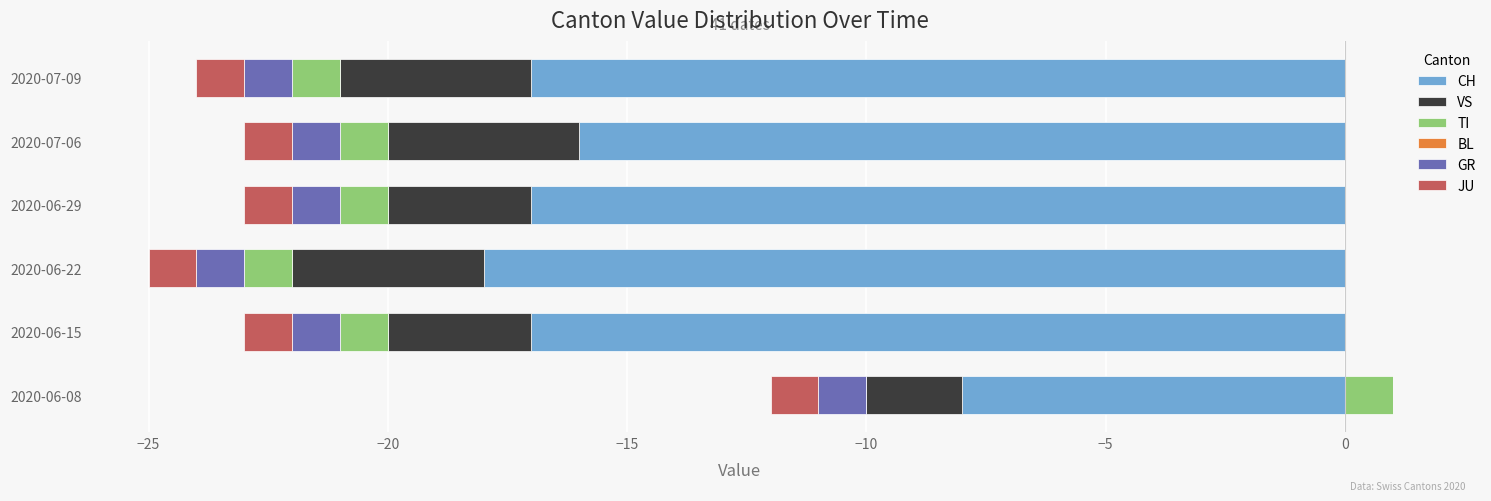

Does the chart contain stacked bars?

No